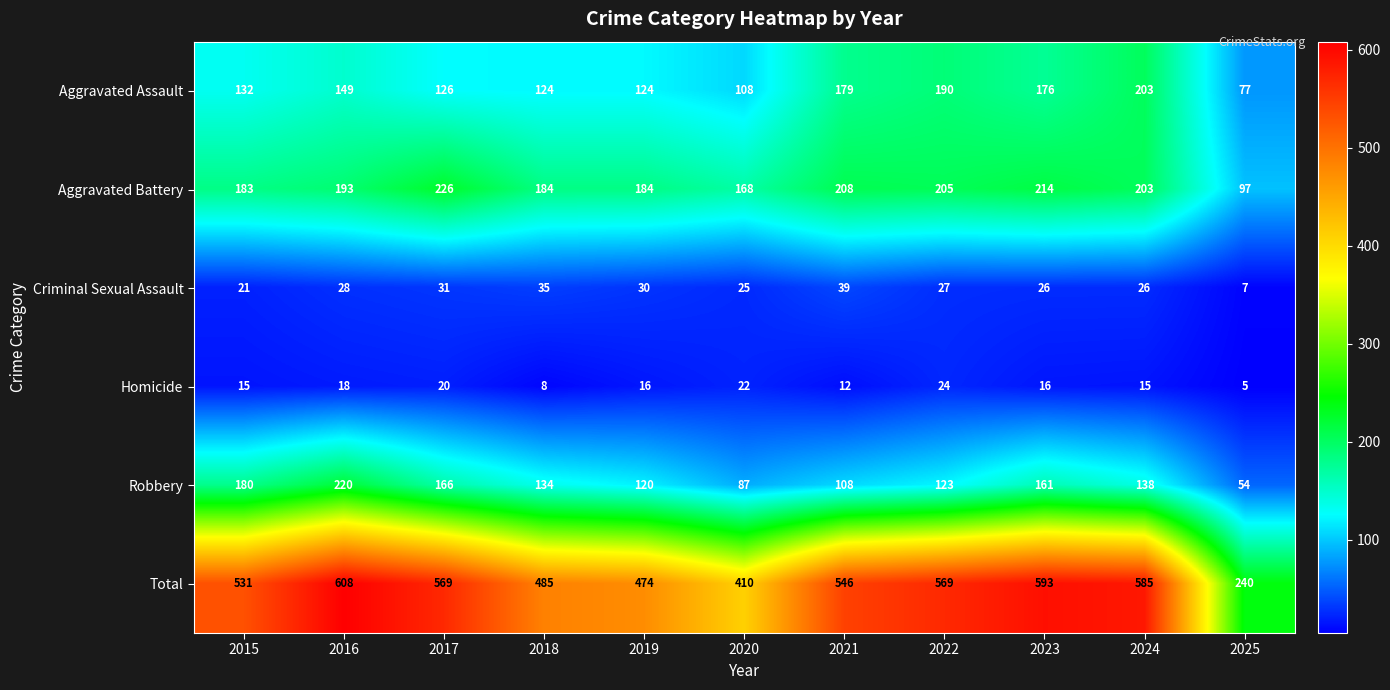

Where is Total nearest to the value 424?

2020